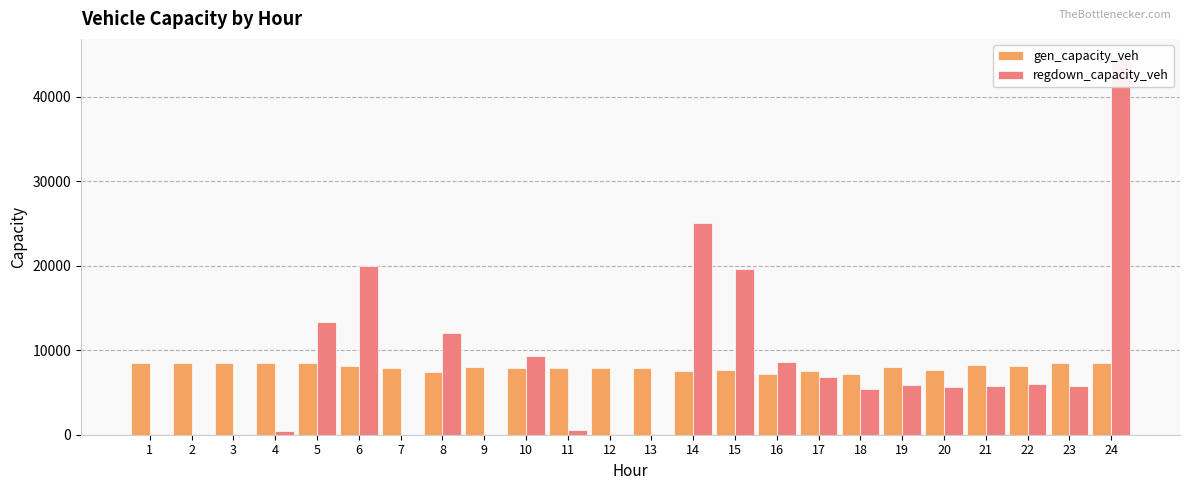

How many groups of bars are there?

24